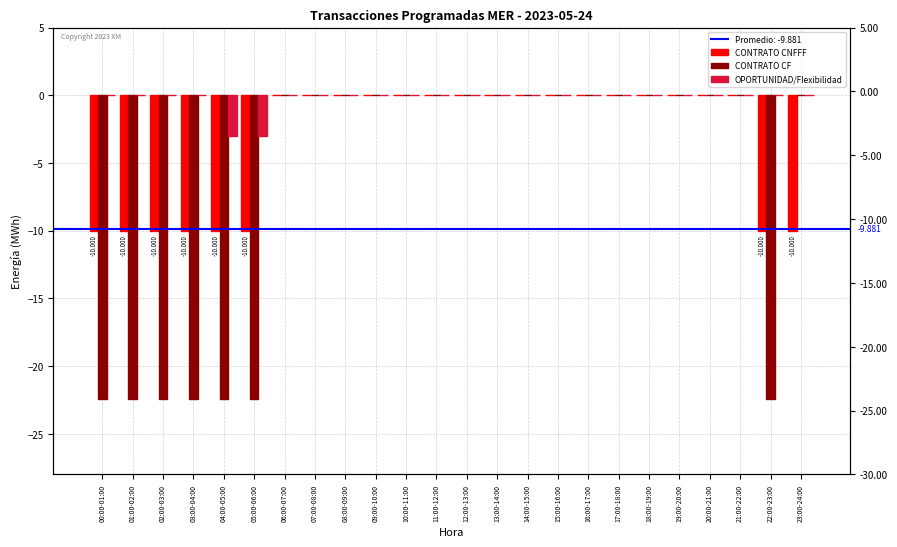

Reading left to right, list all the values displayed in this chart.

CONTRATO CNFFF: 00:00-01:00=-10.0	01:00-02:00=-10.0	02:00-03:00=-10.0	03:00-04:00=-10.0	04:00-05:00=-10.0	05:00-06:00=-10.0	06:00-07:00=0.0	07:00-08:00=0.0	08:00-09:00=0.0	09:00-10:00=0.0	10:00-11:00=0.0	11:00-12:00=0.0	12:00-13:00=0.0	13:00-14:00=0.0	14:00-15:00=0.0	15:00-16:00=0.0	16:00-17:00=0.0	17:00-18:00=0.0	18:00-19:00=0.0	19:00-20:00=0.0	20:00-21:00=0.0	21:00-22:00=0.0	22:00-23:00=-10.0	23:00-24:00=-10.0
CONTRATO CF: 00:00-01:00=-22.4	01:00-02:00=-22.4	02:00-03:00=-22.4	03:00-04:00=-22.4	04:00-05:00=-22.4	05:00-06:00=-22.4	06:00-07:00=0.0	07:00-08:00=0.0	08:00-09:00=0.0	09:00-10:00=0.0	10:00-11:00=0.0	11:00-12:00=0.0	12:00-13:00=0.0	13:00-14:00=0.0	14:00-15:00=0.0	15:00-16:00=0.0	16:00-17:00=0.0	17:00-18:00=0.0	18:00-19:00=0.0	19:00-20:00=0.0	20:00-21:00=0.0	21:00-22:00=0.0	22:00-23:00=-22.4	23:00-24:00=0.0
OPORTUNIDAD/Flexibilidad: 00:00-01:00=0.0	01:00-02:00=0.0	02:00-03:00=0.0	03:00-04:00=0.0	04:00-05:00=-3.0	05:00-06:00=-3.0	06:00-07:00=0.0	07:00-08:00=0.0	08:00-09:00=0.0	09:00-10:00=0.0	10:00-11:00=0.0	11:00-12:00=0.0	12:00-13:00=0.0	13:00-14:00=0.0	14:00-15:00=0.0	15:00-16:00=0.0	16:00-17:00=0.0	17:00-18:00=0.0	18:00-19:00=0.0	19:00-20:00=0.0	20:00-21:00=0.0	21:00-22:00=0.0	22:00-23:00=0.0	23:00-24:00=0.0